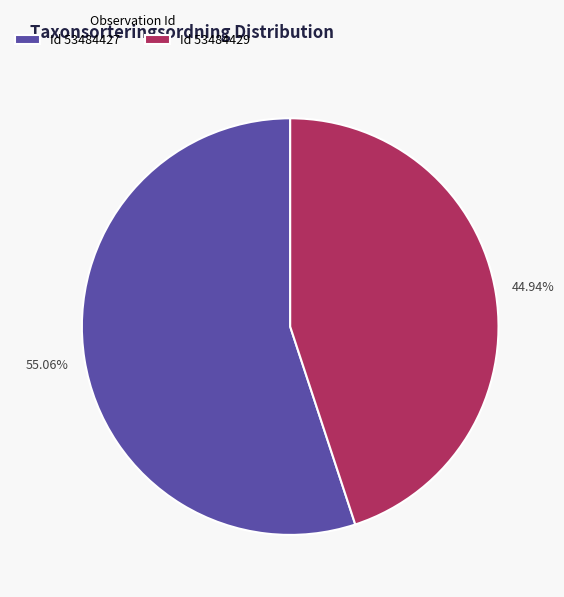

Count the number of slices in the pie.

2